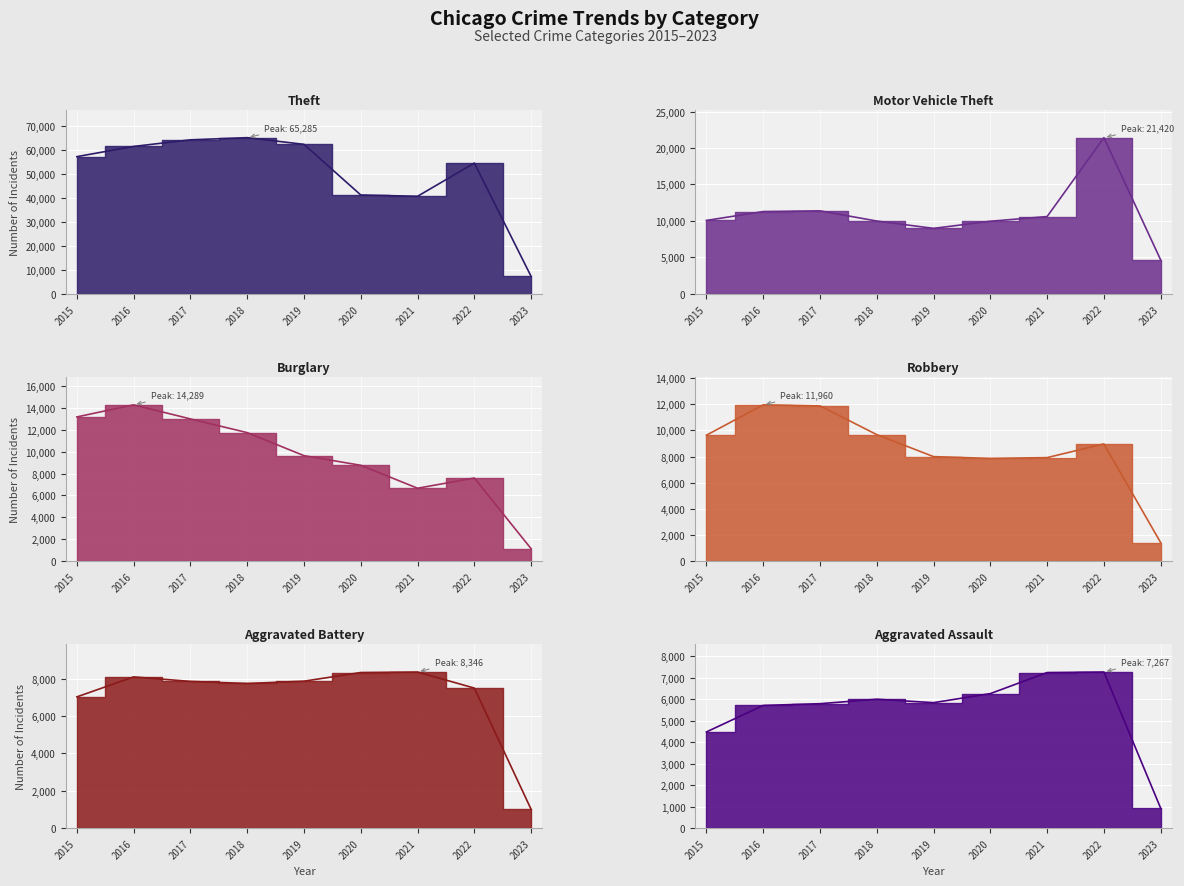

Which has a higher value, 2018 or 2023?

2018